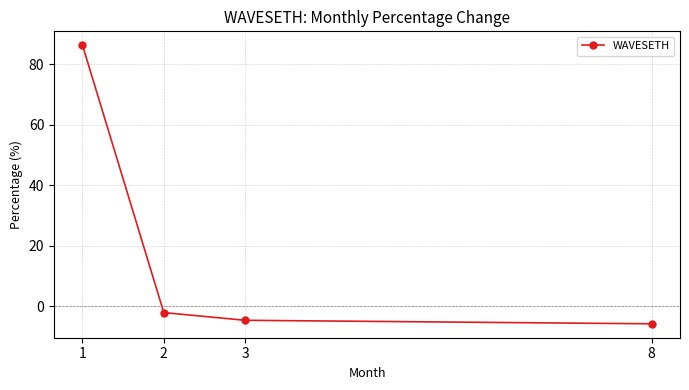

What is the change in value from 1 to 2?

-88.4